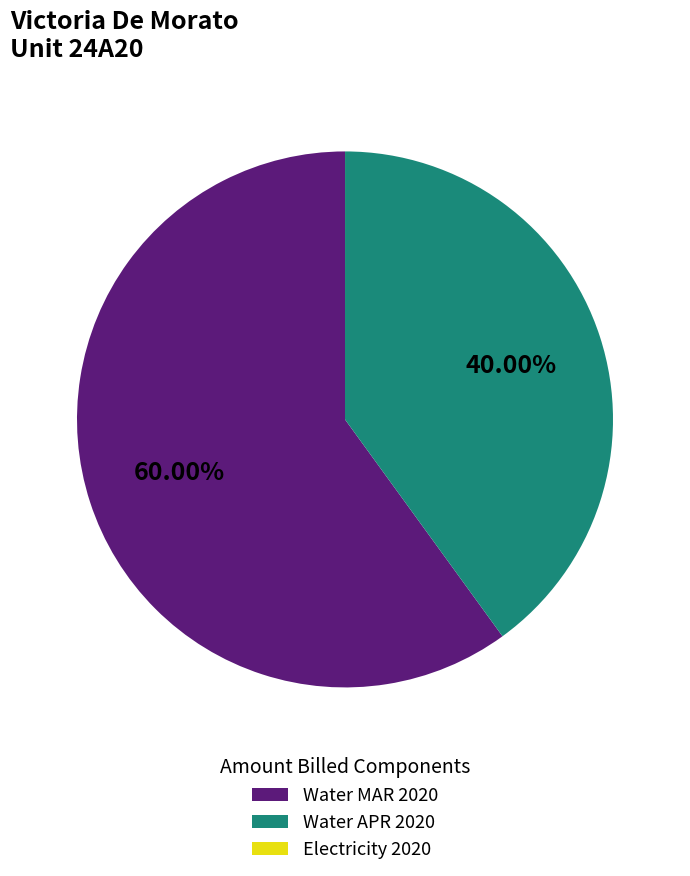

Is the sum of Water APR 2020 and Water MAR 2020 greater than half?

Yes